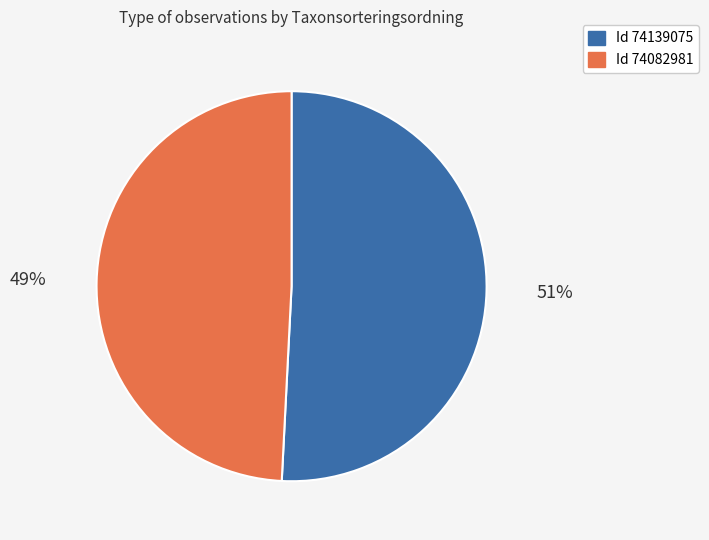

Does any single category account for the majority?

Yes